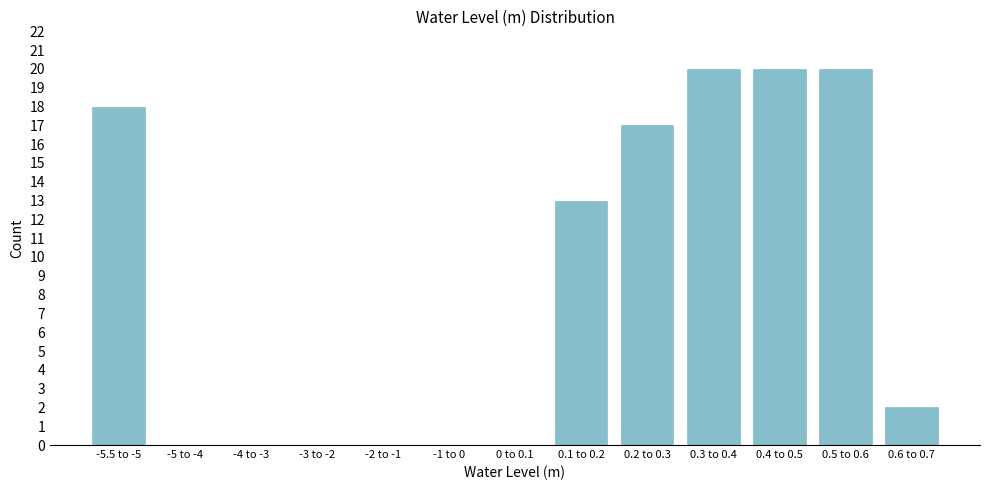

Reading left to right, extract all data points from this chart.

-5.5 to -5=18	-5 to -4=0	-4 to -3=0	-3 to -2=0	-2 to -1=0	-1 to 0=0	0 to 0.1=0	0.1 to 0.2=13	0.2 to 0.3=17	0.3 to 0.4=20	0.4 to 0.5=20	0.5 to 0.6=20	0.6 to 0.7=2